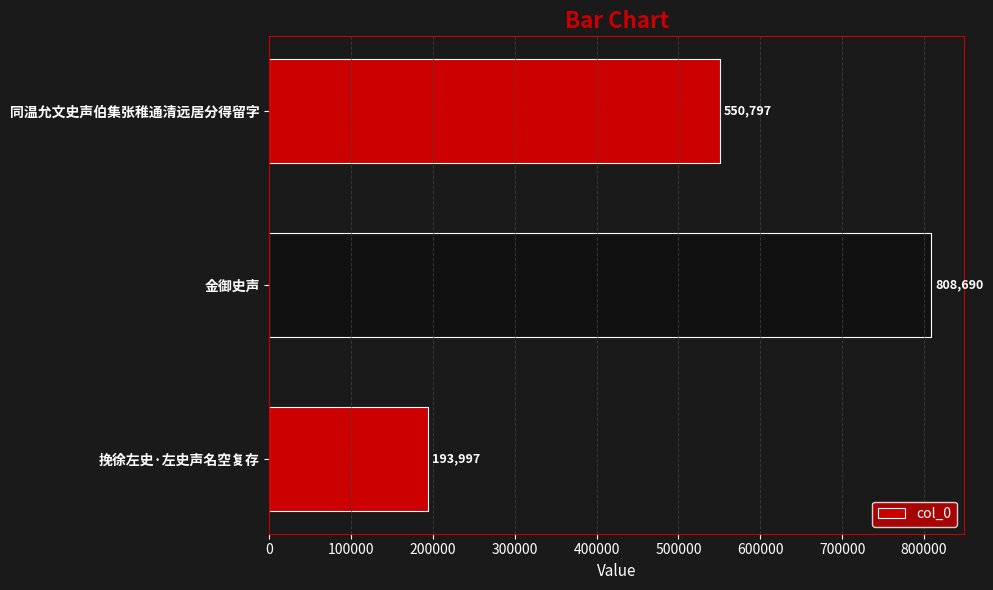

List the labels in order of value, smallest first.

挽徐左史·左史声名空复存, 同温允文史声伯集张稚通清远居分得留字, 金御史声